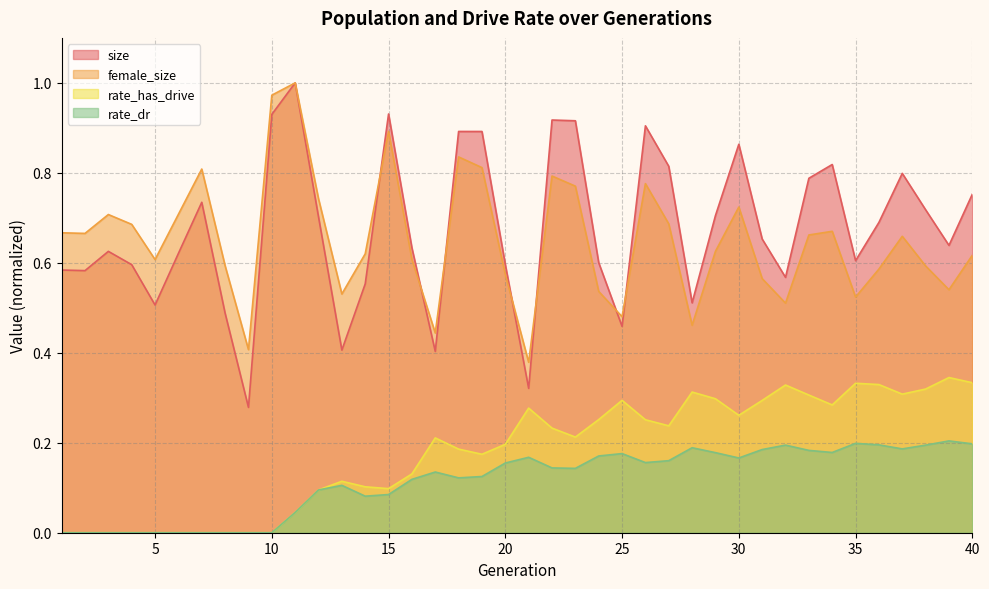

Reading left to right, list all the values displayed in this chart.

size: 0.6	0.6	0.6	0.6	0.5	0.6	0.7	0.5	0.3	0.9	1.0	0.7	0.4	0.6	0.9	0.6	0.4	0.9	0.9	0.6	0.3	0.9	0.9	0.6	0.5	0.9	0.8	0.5	0.7	0.9	0.7	0.6	0.8	0.8	0.6	0.7	0.8	0.7	0.6	0.8
female_size: 0.7	0.7	0.7	0.7	0.6	0.7	0.8	0.6	0.4	1.0	1.0	0.7	0.5	0.6	0.9	0.6	0.4	0.8	0.8	0.6	0.4	0.8	0.8	0.5	0.5	0.8	0.7	0.5	0.6	0.7	0.6	0.5	0.7	0.7	0.5	0.6	0.7	0.6	0.5	0.6
rate_has_drive: 0.0	0.0	0.0	0.0	0.0	0.0	0.0	0.0	0.0	0.0	0.0	0.1	0.1	0.1	0.1	0.1	0.2	0.2	0.2	0.2	0.3	0.2	0.2	0.3	0.3	0.3	0.2	0.3	0.3	0.3	0.3	0.3	0.3	0.3	0.3	0.3	0.3	0.3	0.3	0.3
rate_dr: 0.0	0.0	0.0	0.0	0.0	0.0	0.0	0.0	0.0	0.0	0.0	0.1	0.1	0.1	0.1	0.1	0.1	0.1	0.1	0.2	0.2	0.1	0.1	0.2	0.2	0.2	0.2	0.2	0.2	0.2	0.2	0.2	0.2	0.2	0.2	0.2	0.2	0.2	0.2	0.2